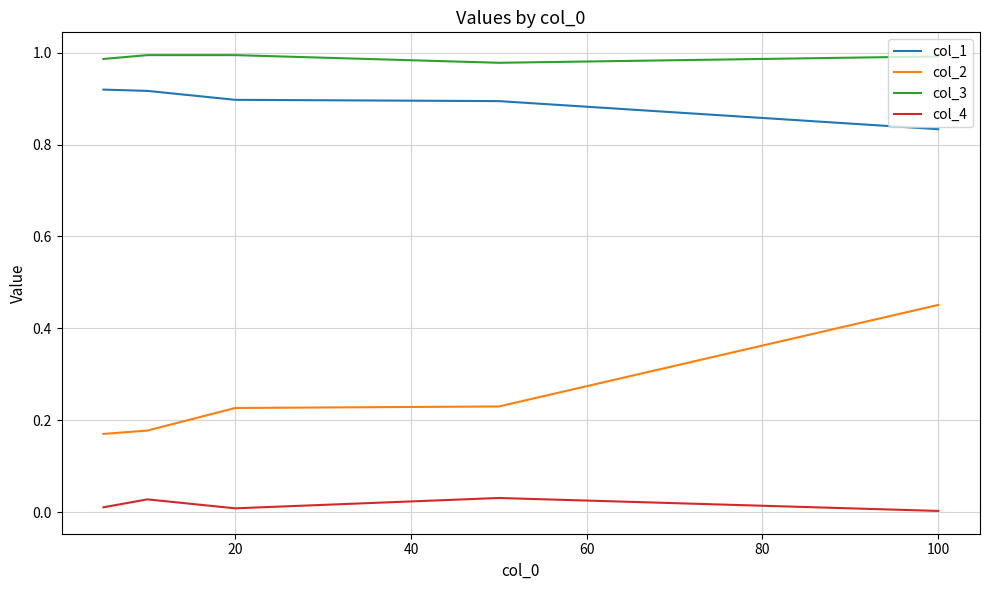

Rank the series by their maximum value, from lowest to highest.

col_4, col_2, col_1, col_3